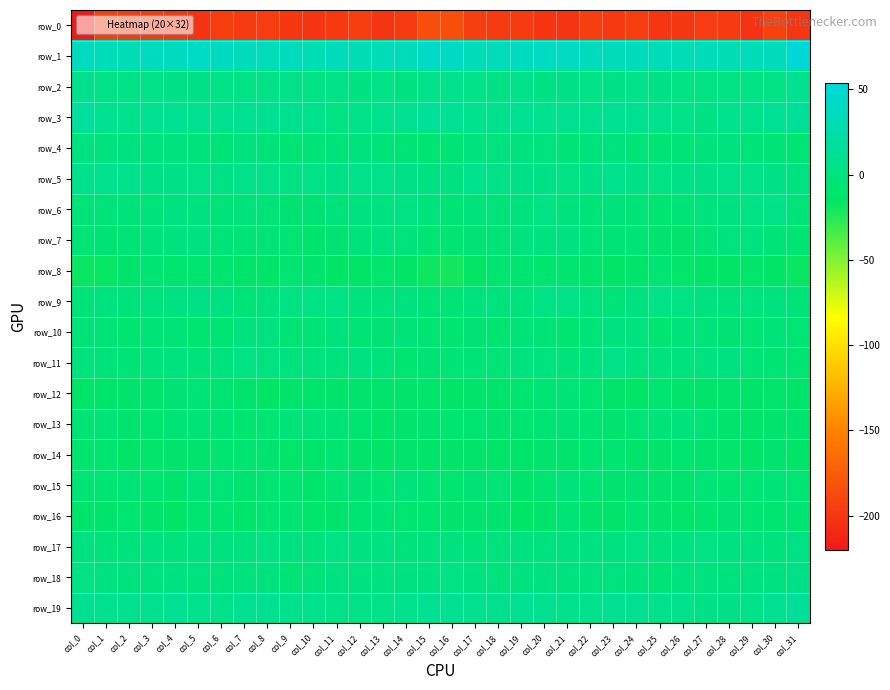

Rank the series at col_29 from lowest to highest value.

row_0, row_14, row_8, row_13, row_12, row_16, row_15, row_10, row_11, row_4, row_9, row_7, row_18, row_17, row_6, row_2, row_5, row_19, row_3, row_1